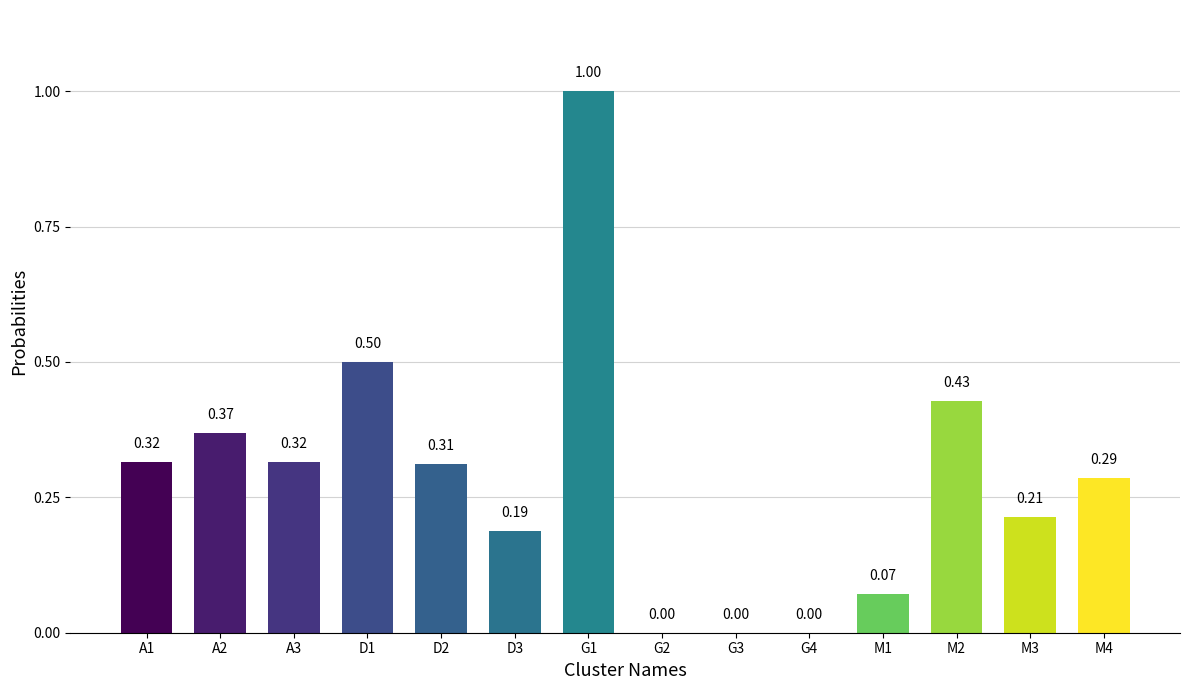

What is the sum of all values?

4.0